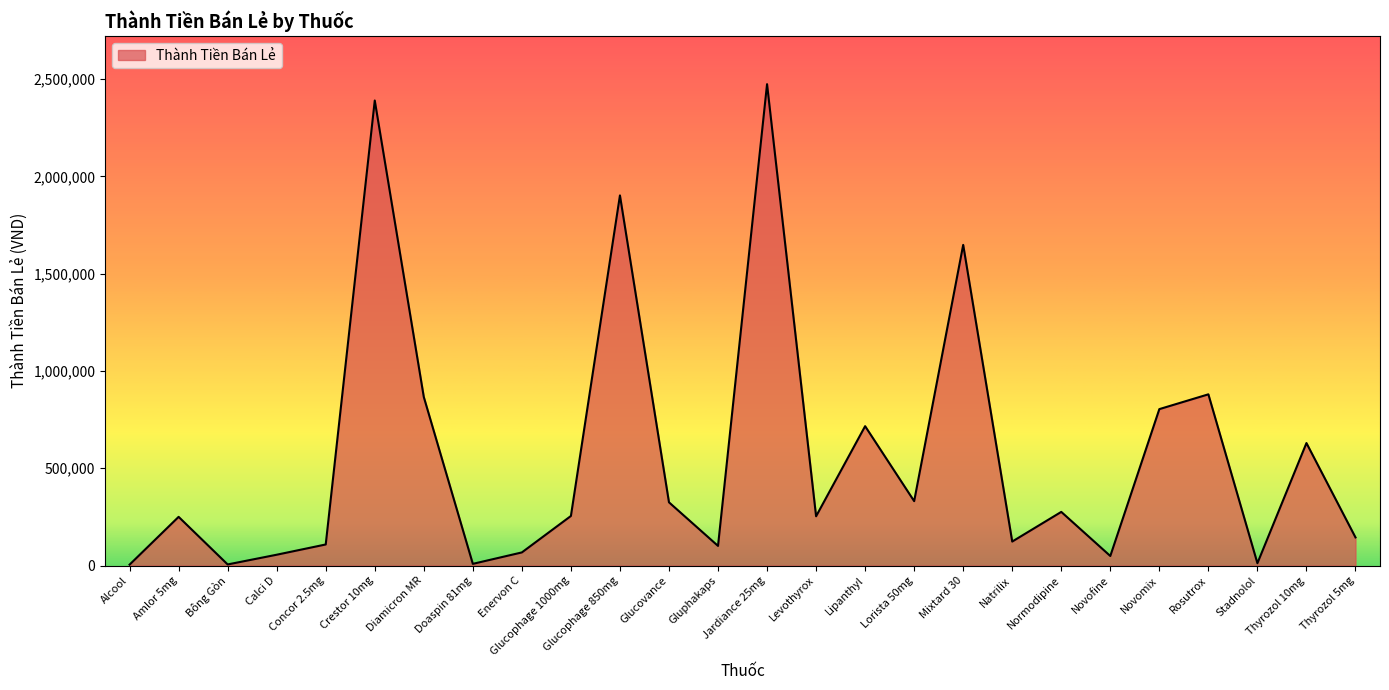

What is the ratio of the value at Gluphakaps to the value at Amlor 5mg?

0.4